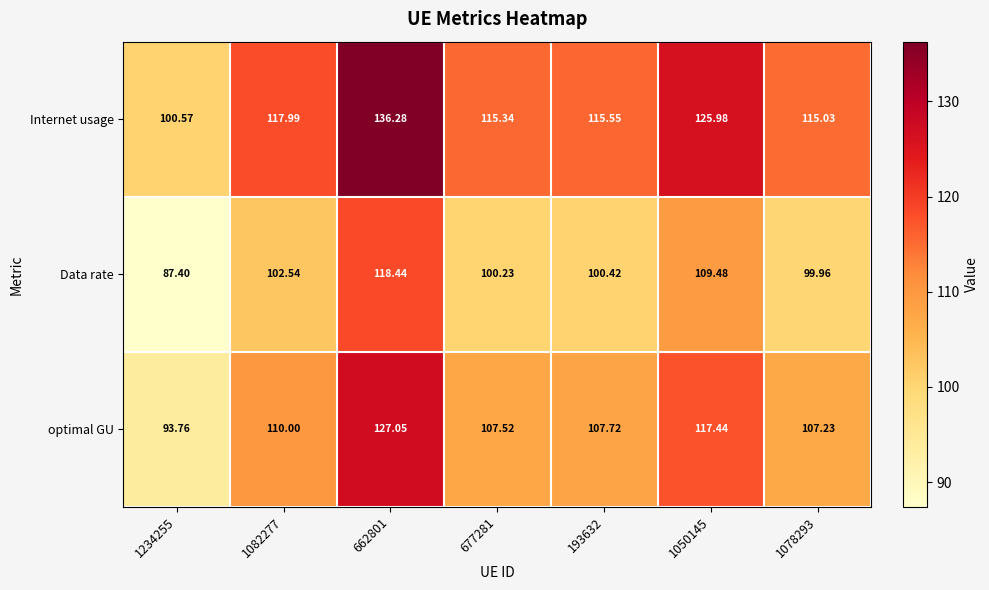

Which series changed the most between 1234255 and 662801?

Internet usage